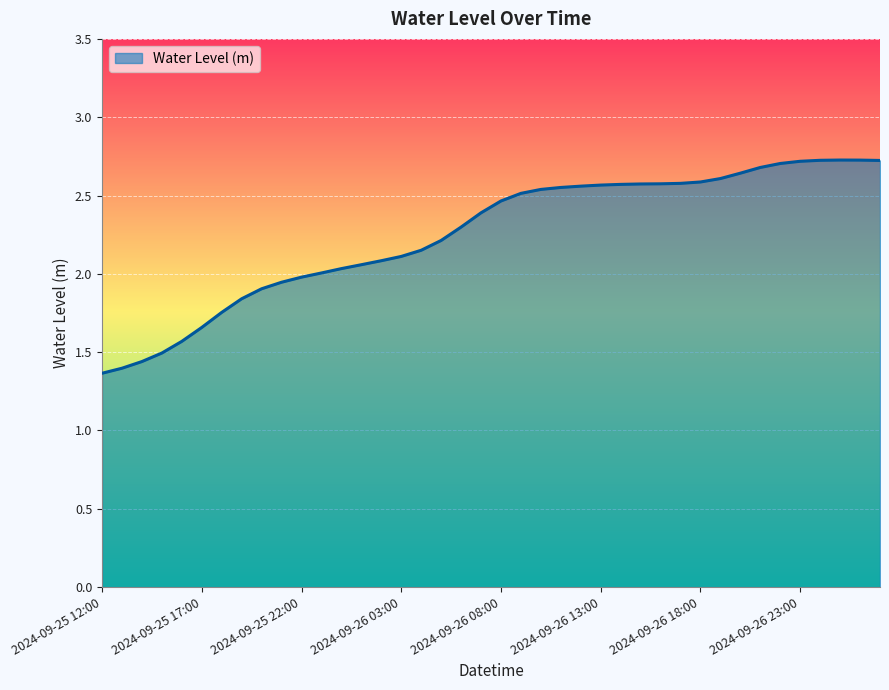

How many lines are shown in the chart?

1